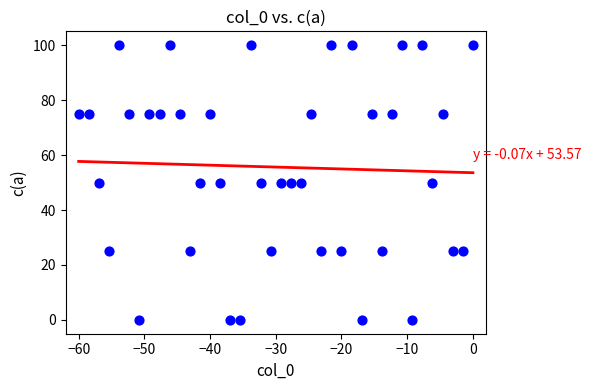

What is the range of Y values (max minus min)?

100